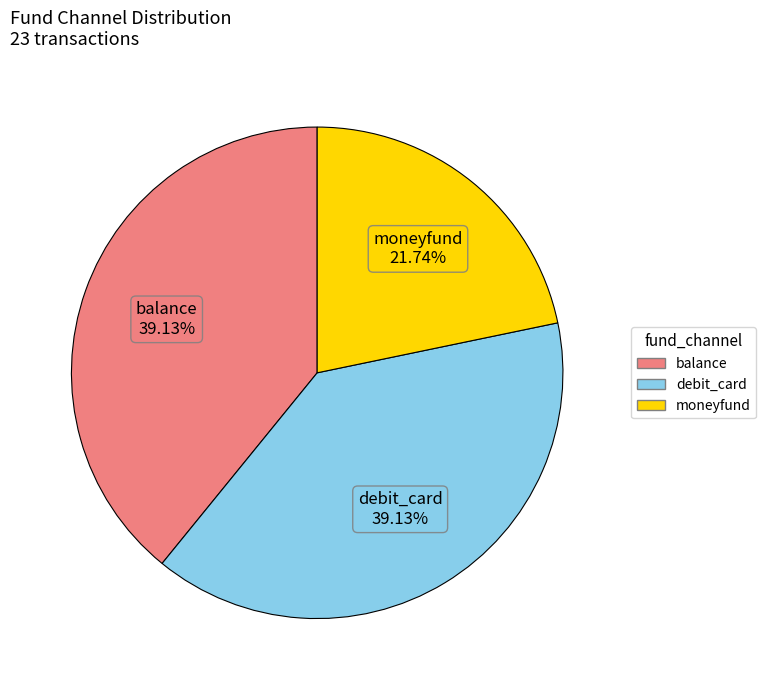

How many segments does this pie chart have?

3